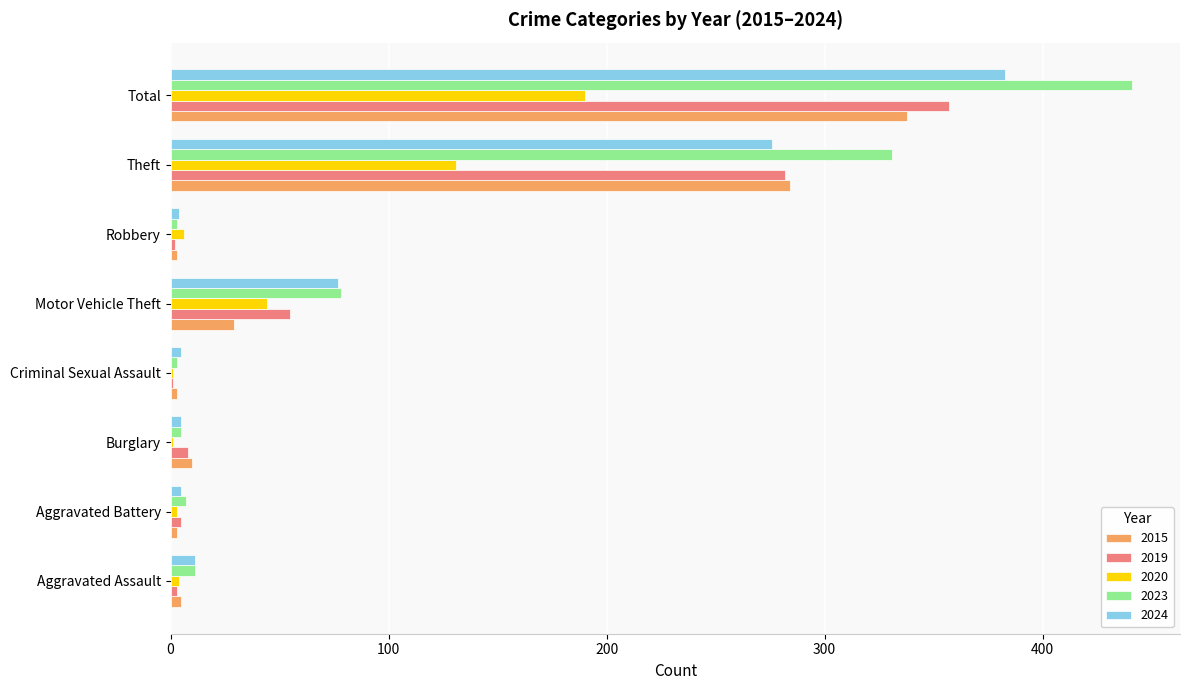

What is the greatest value displayed?

441